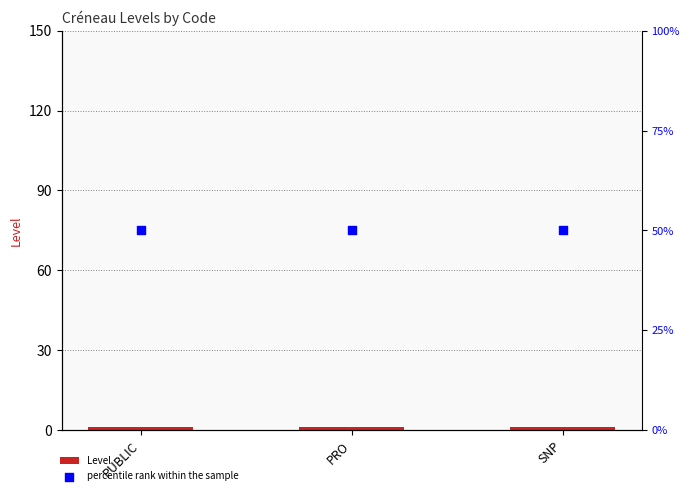

What are all the series names shown in the legend?

Level, percentile rank within the sample